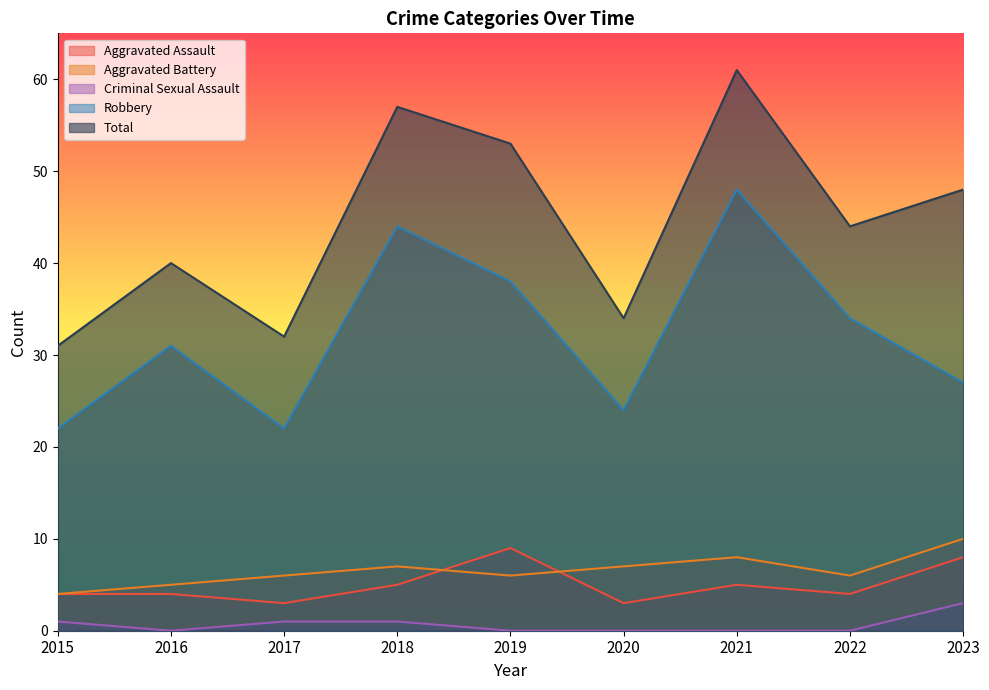

Reading right to left, transcribe all the data shown in this chart.

Aggravated Assault: 8	4	5	3	9	5	3	4	4
Aggravated Battery: 10	6	8	7	6	7	6	5	4
Criminal Sexual Assault: 3	0	0	0	0	1	1	0	1
Robbery: 27	34	48	24	38	44	22	31	22
Total: 48	44	61	34	53	57	32	40	31